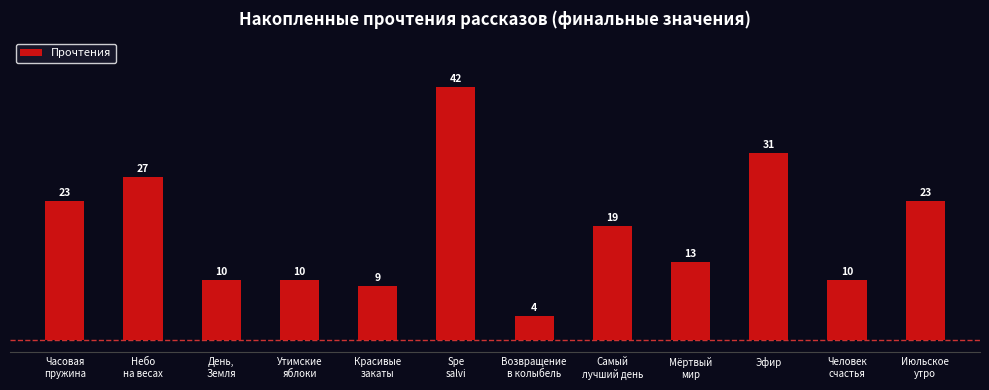

What is the label of the 1st bar from the right?

Июльское
утро